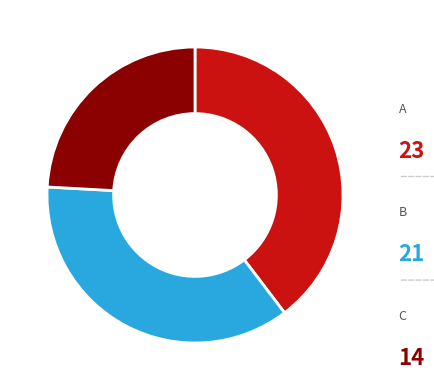

To the nearest percent, what is the average slice percentage?

33%